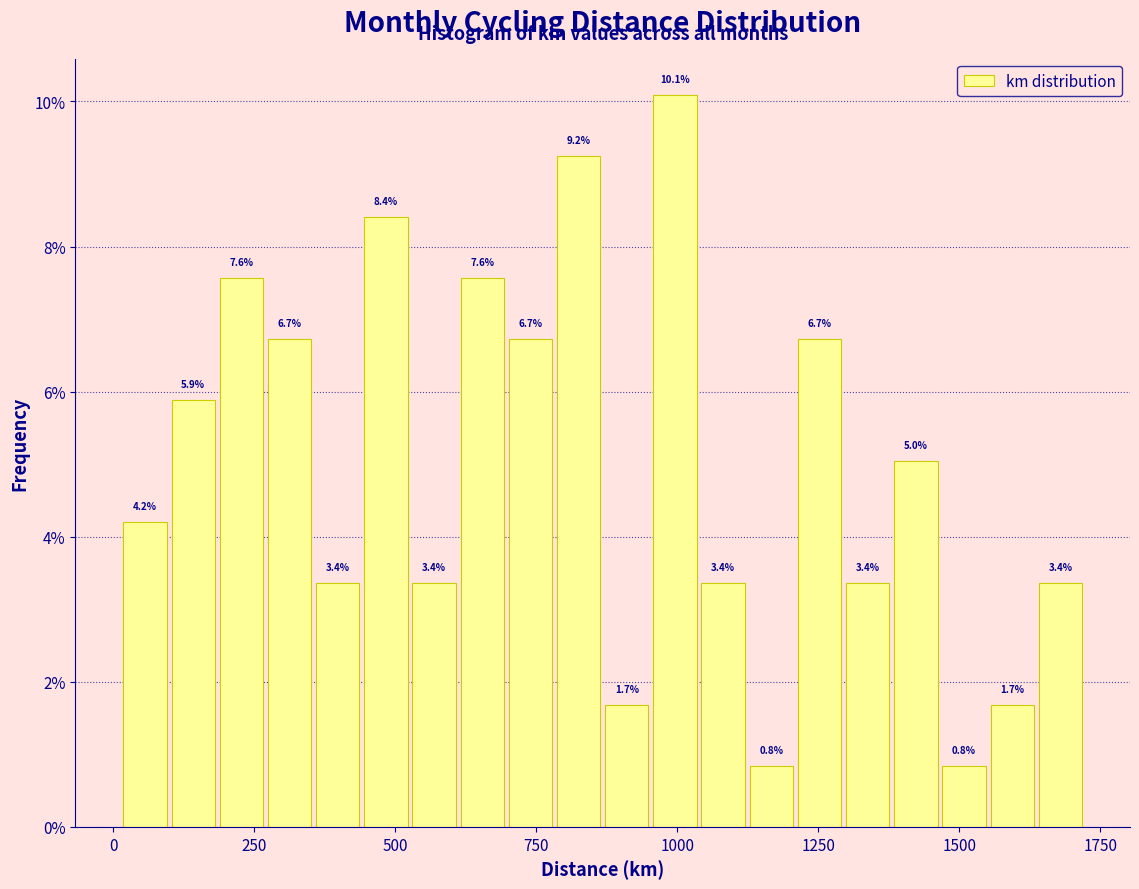

Around what value on the x-axis is the tallest bar? Give the approximate position of its centre, as read against the axis.

1000